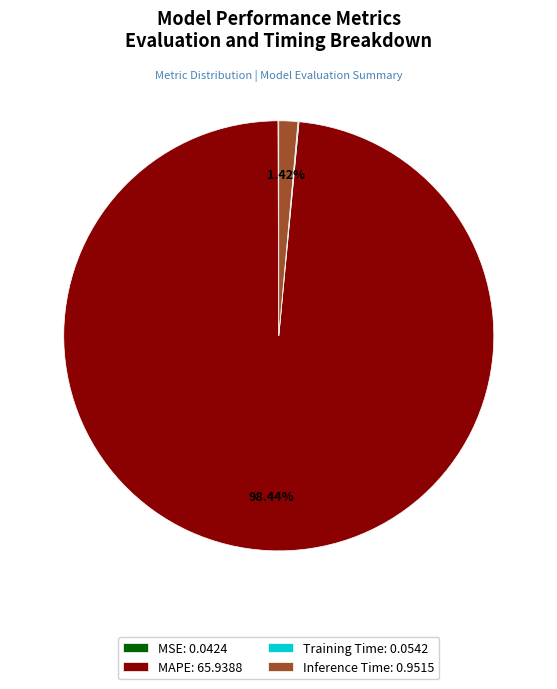

Is there a majority slice in this chart?

Yes